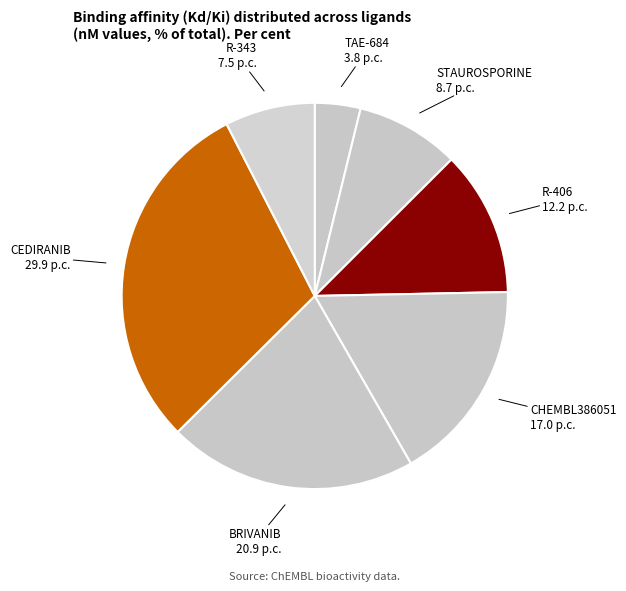

Which category has the smallest portion of the pie?

TAE-684